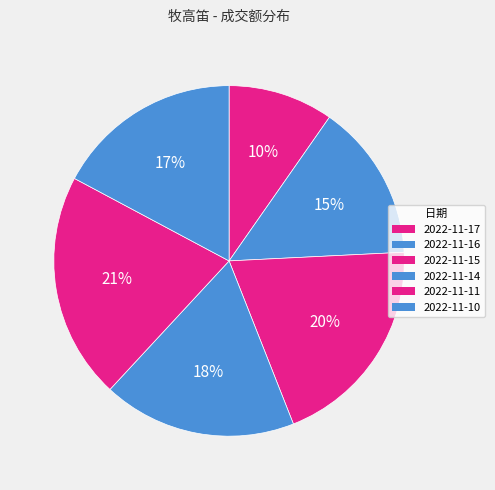

Rank the categories by value from highest to lowest.

2022-11-11, 2022-11-15, 2022-11-14, 2022-11-10, 2022-11-16, 2022-11-17